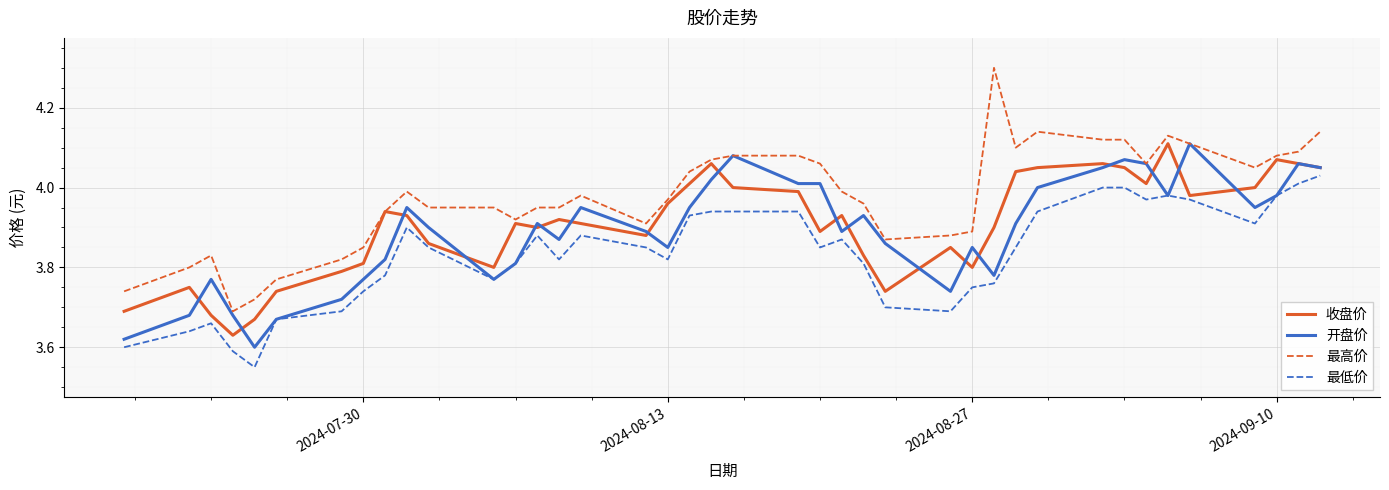

True or false: 最高价 and 最低价 cross at least once.

False